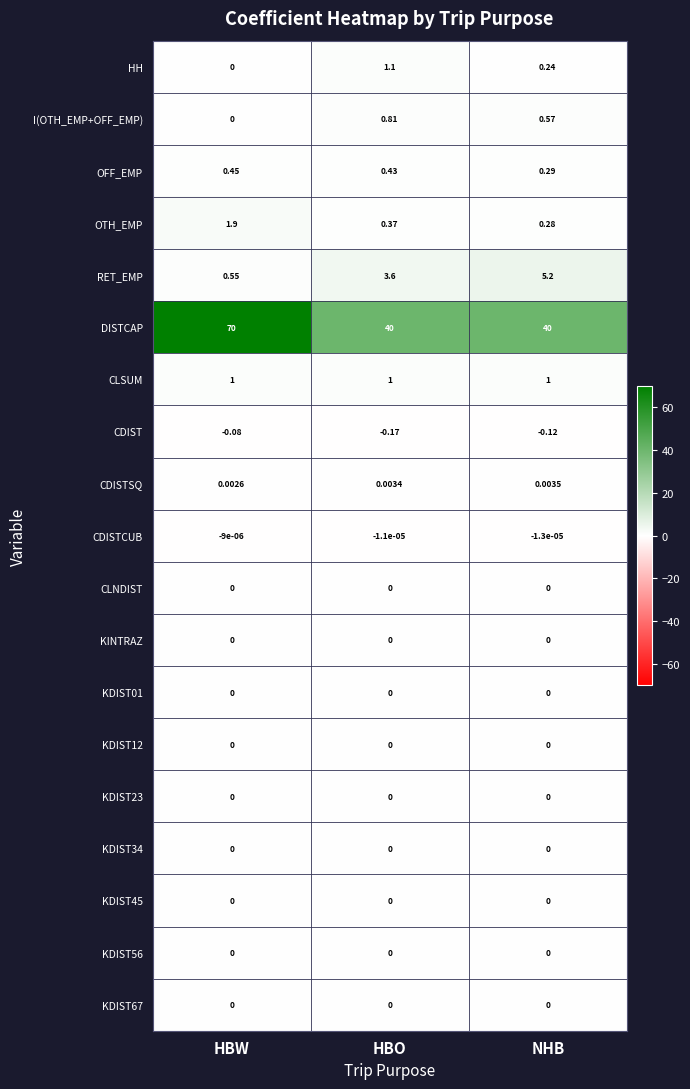

Between HBO and NHB, which series saw the biggest shift?

RET_EMP